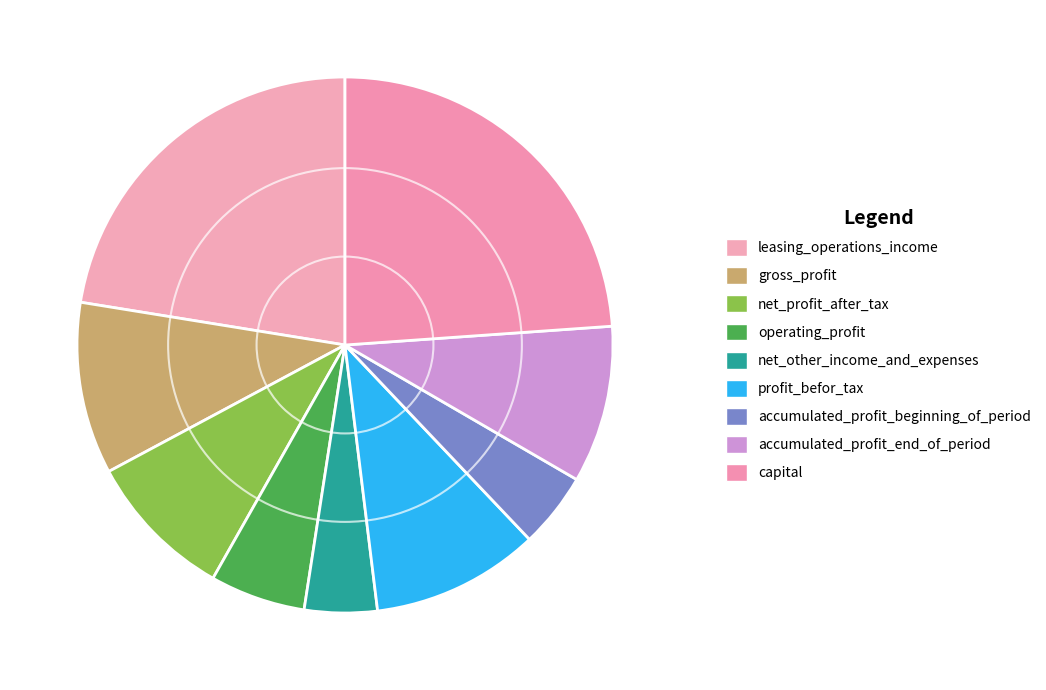

Between operating_profit and net_other_income_and_expenses, which is larger?

operating_profit